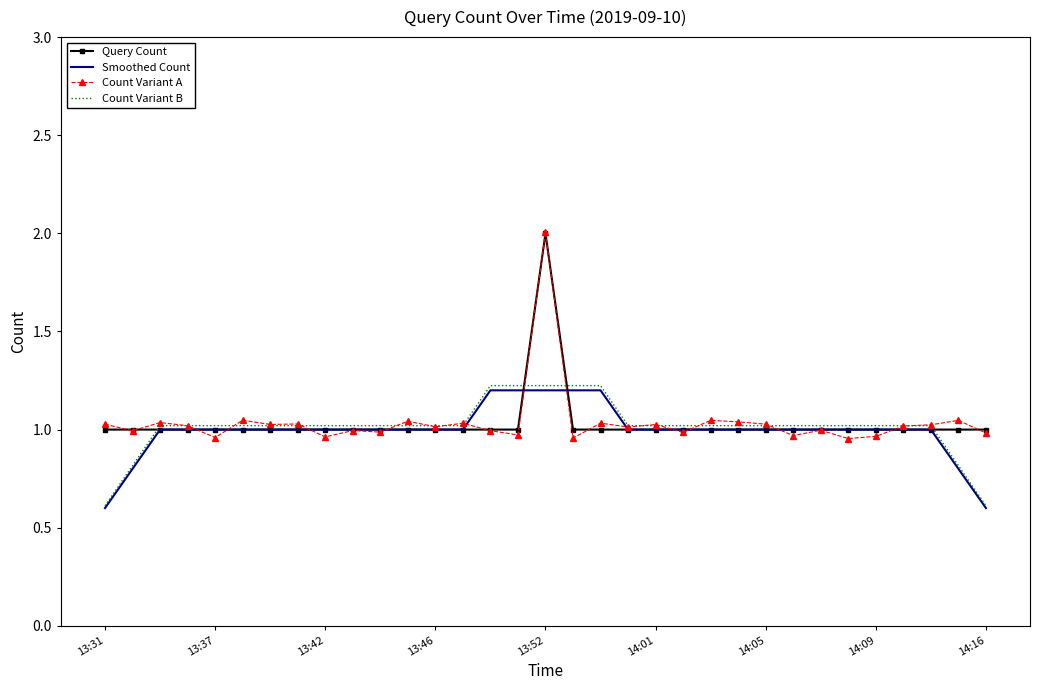

What is the minimum value shown in the chart?

0.6